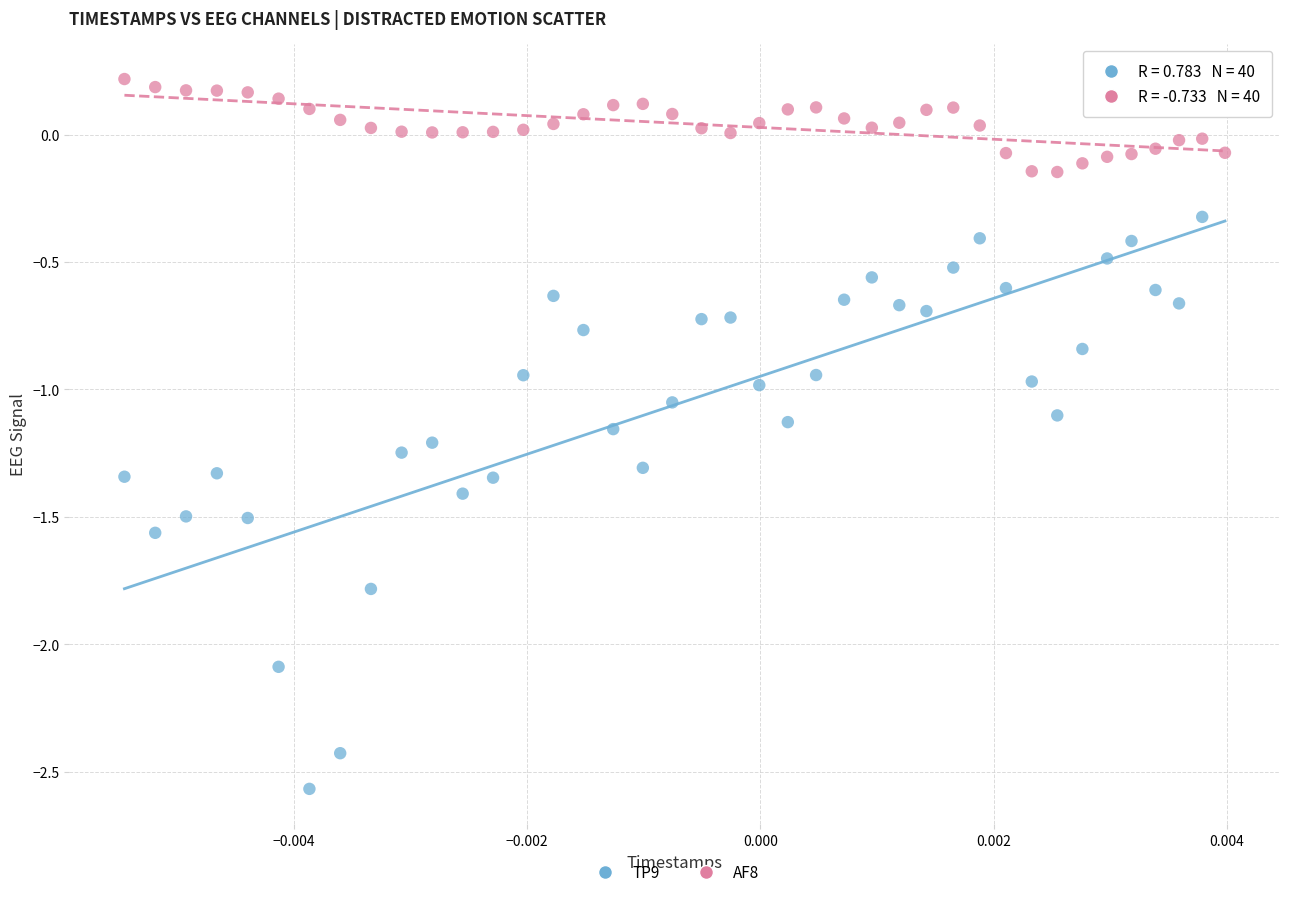

Across all data points, what is the range of Y values (max minus min)?

2.8